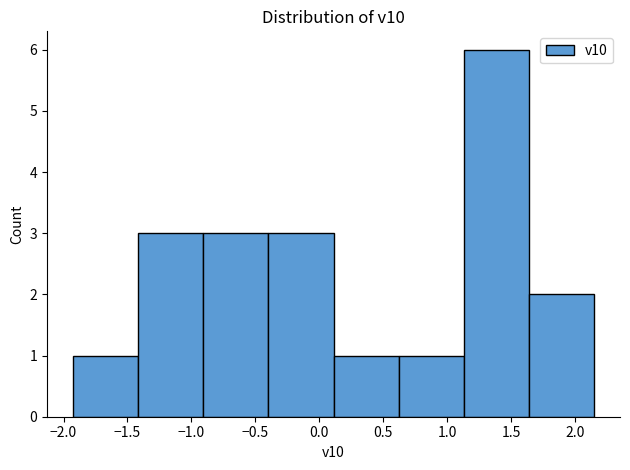

Which range on the x-axis has the tallest bar?

1.15 to 1.65